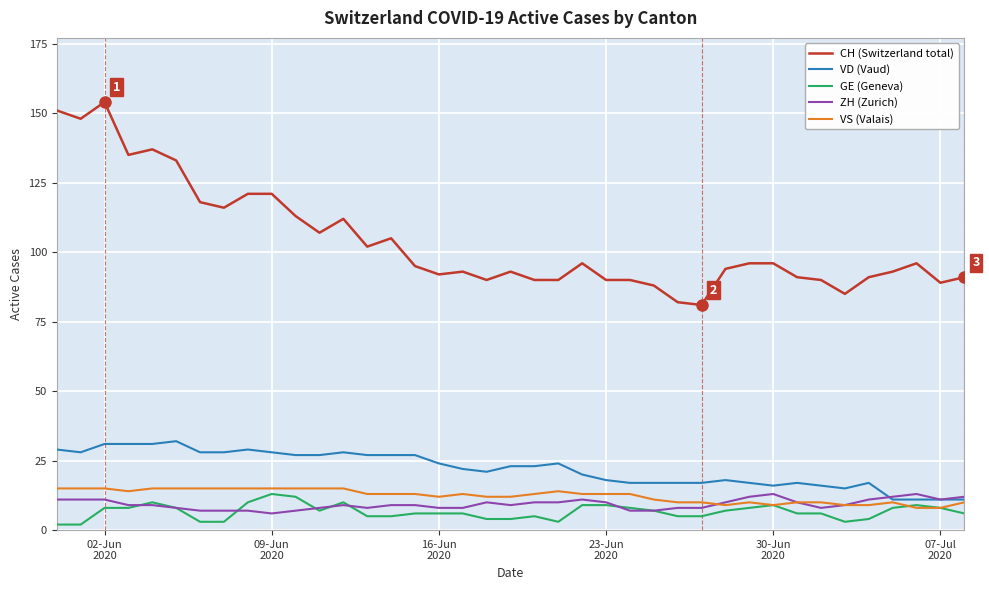

Count the number of categories in the chart.

39